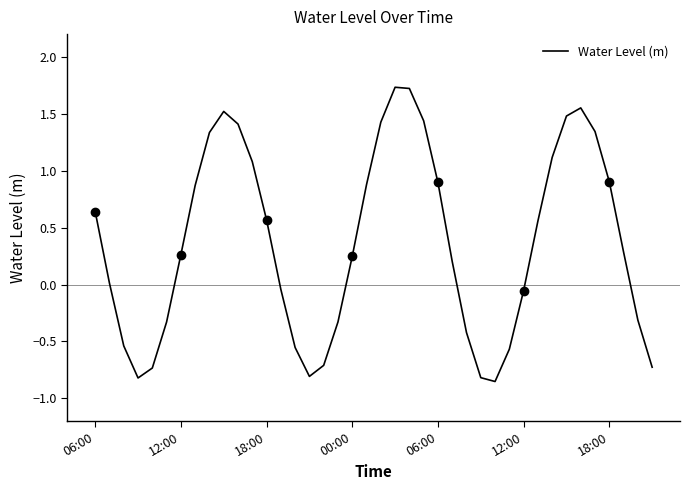

Does the chart have visible grid lines?

No